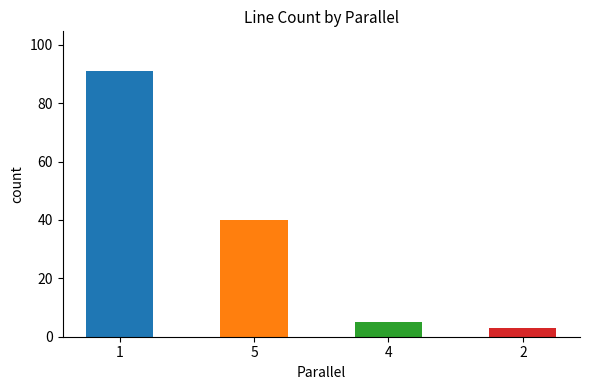

Rank the categories by value from highest to lowest.

1, 5, 4, 2